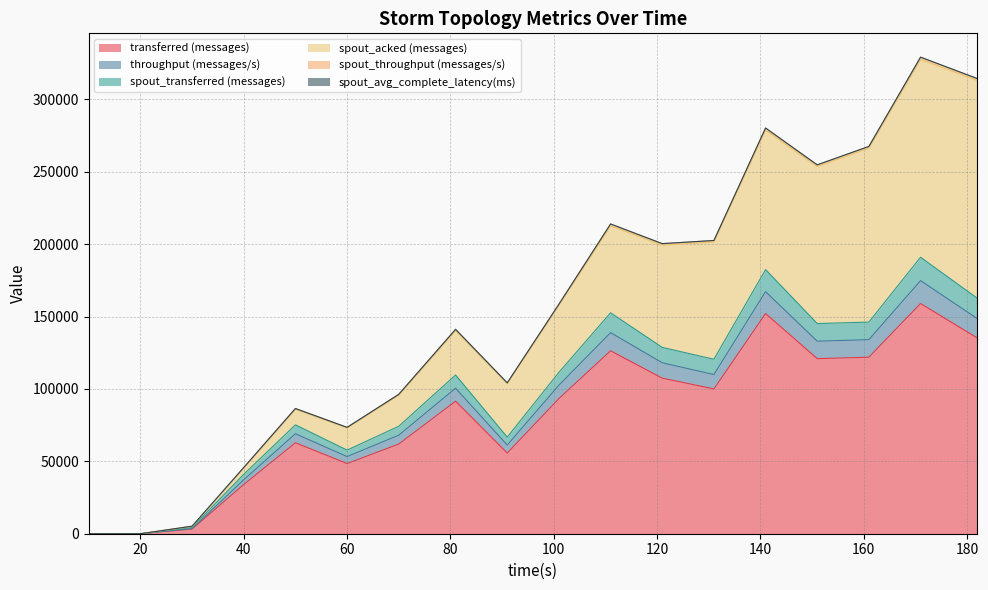

How many values in the transferred (messages) series are below 93380?

9